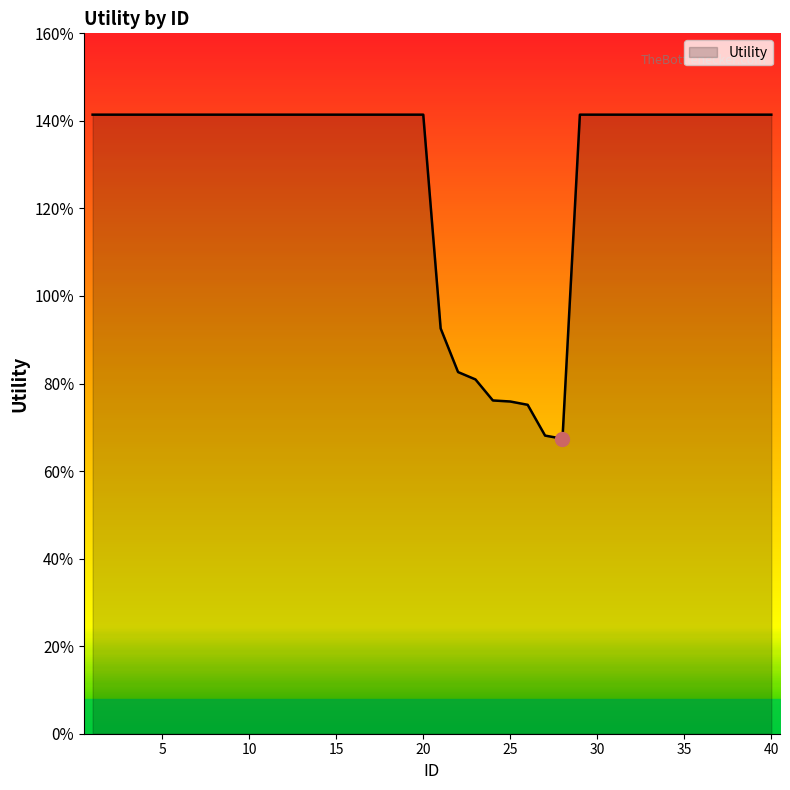

At which category does the data reach its first local valley?

28